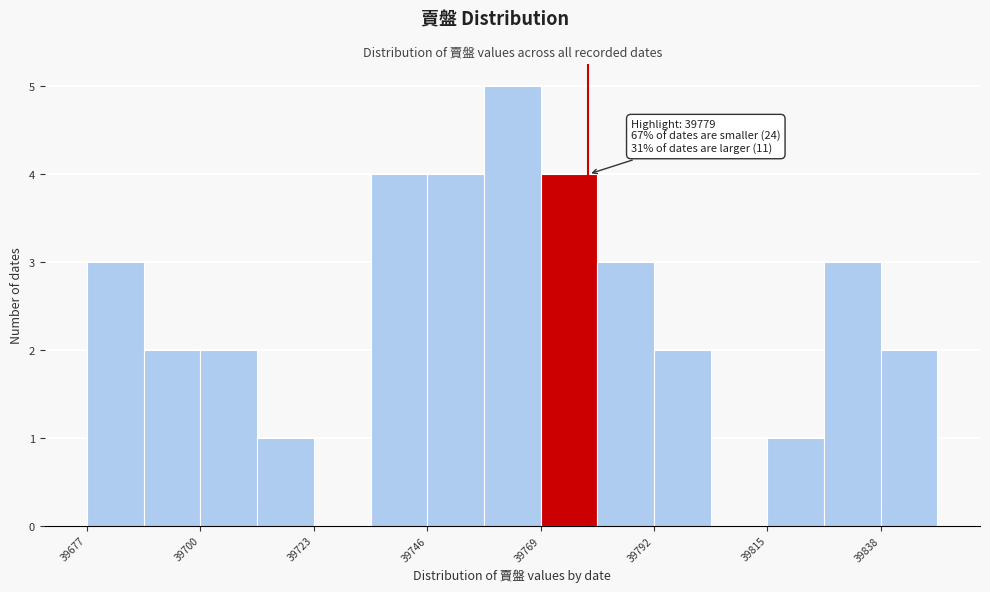

Read against the x-axis, roughly where is the centre of the tallest bar?

39765